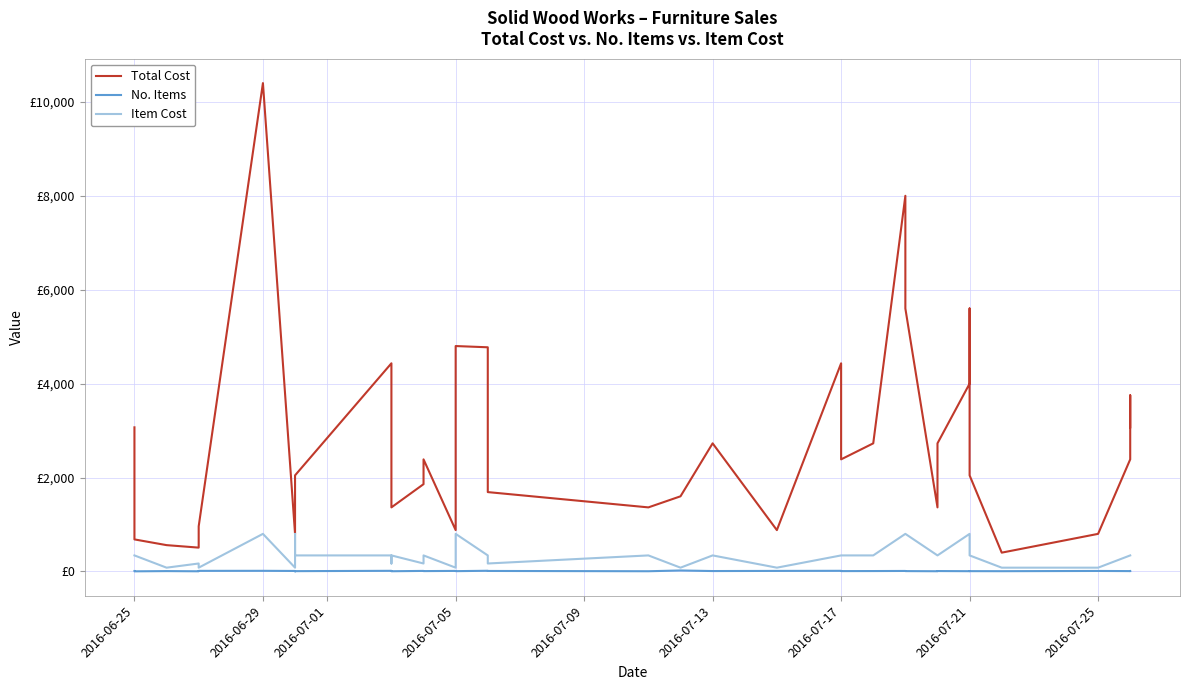

Rank the series by their maximum value, from highest to lowest.

Total Cost, Item Cost, No. Items